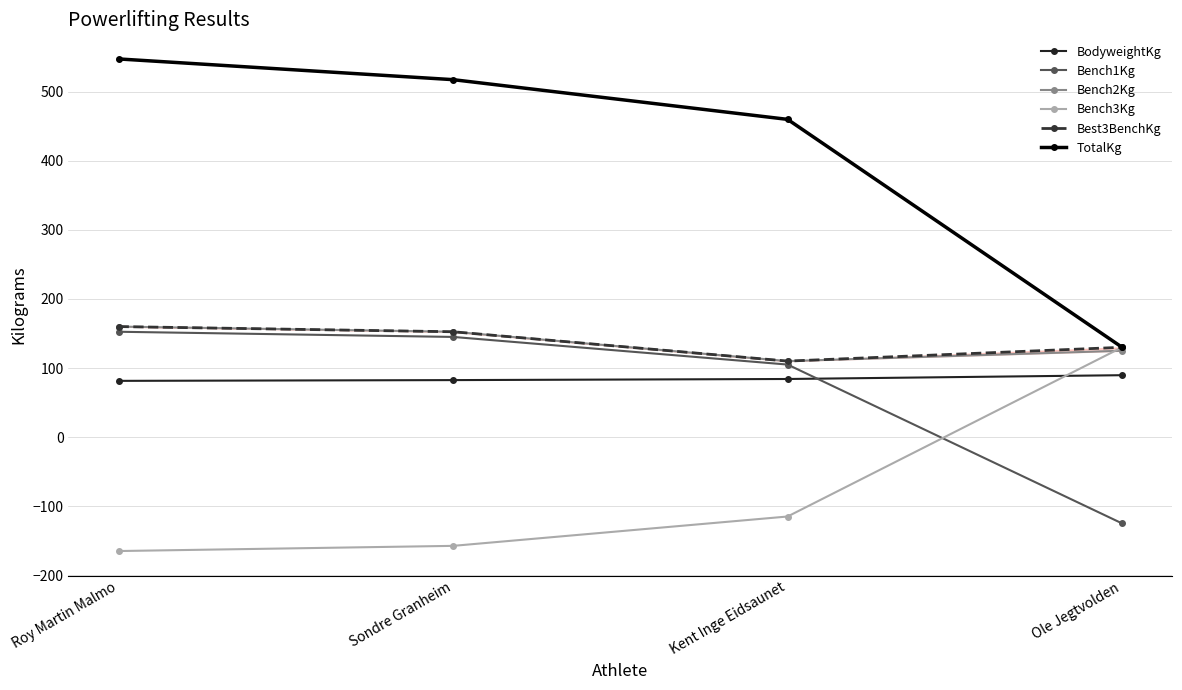

Reading left to right, what are all the values shown in this chart?

BodyweightKg: 81.4	82.5	84.1	89.6
Bench1Kg: 152.5	145.0	105.0	-125.0
Bench2Kg: 160.0	152.5	110.0	125.0
Bench3Kg: -165.0	-157.5	-115.0	130.0
Best3BenchKg: 160.0	152.5	110.0	130.0
TotalKg: 547.5	517.5	460.0	130.0